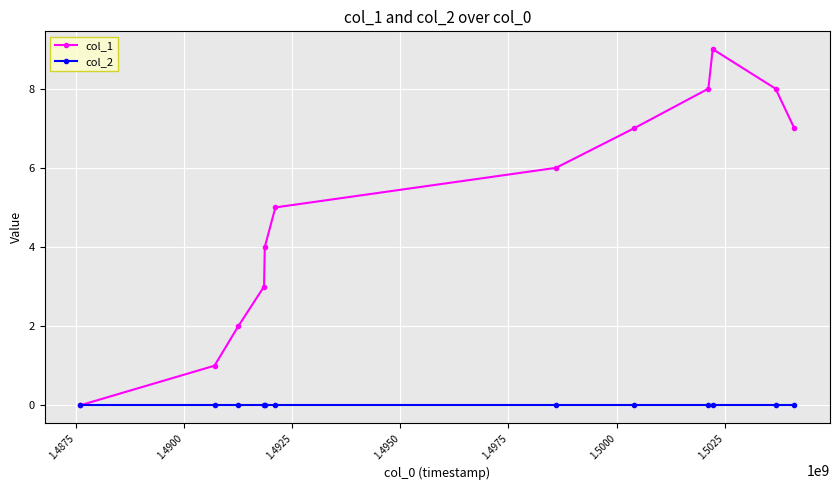

Reading left to right, list all the values displayed in this chart.

col_1: 0	1	2	3	4	5	6	7	8	9	8	7
col_2: 0	0	0	0	0	0	0	0	0	0	0	0